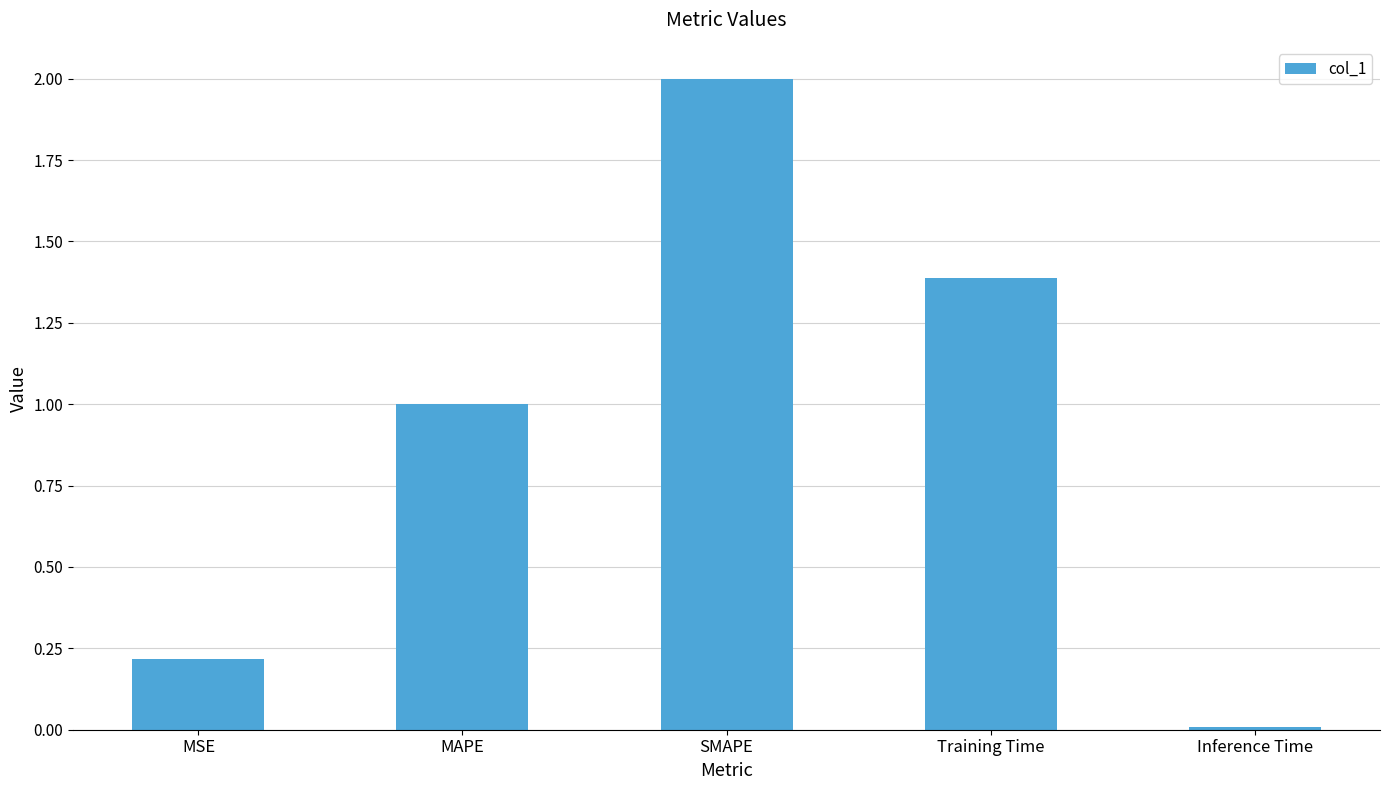

What is the value of the 2nd bar from the left?

1.0